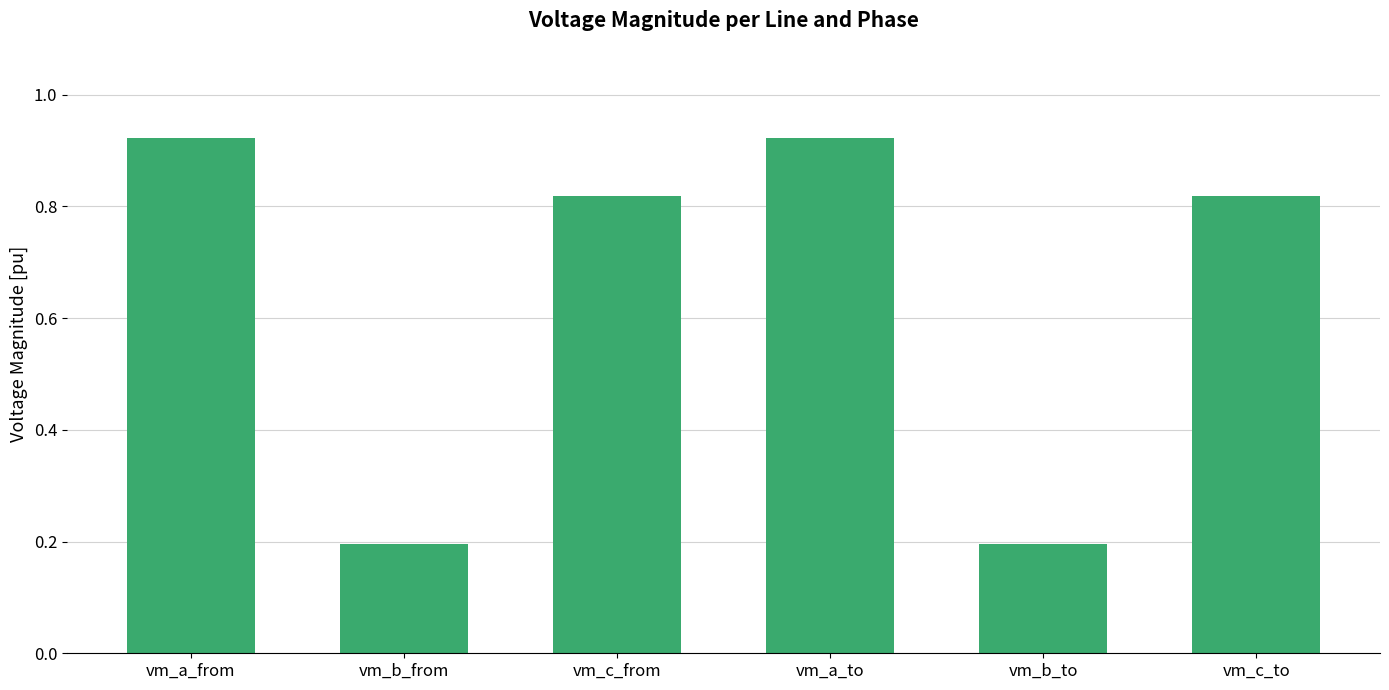

Read the pf_vm_b_to_pu value at Line_0.

0.2